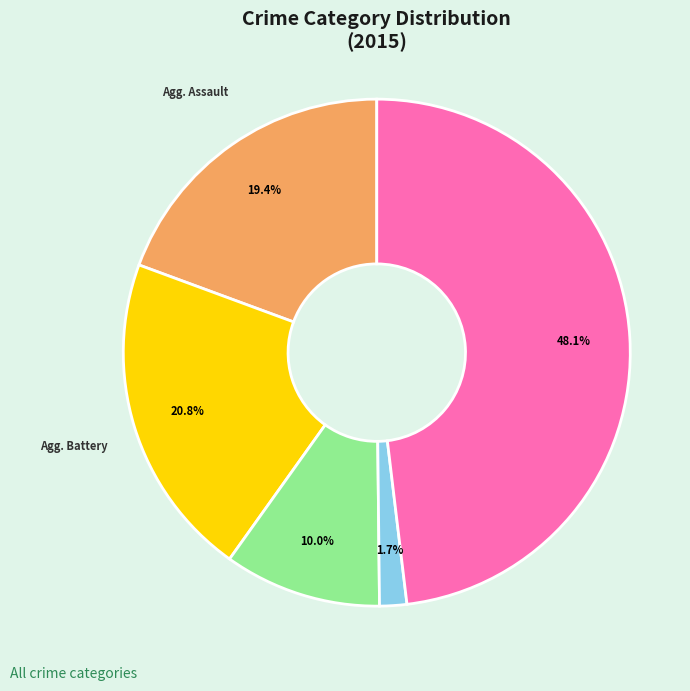

Is there any slice that represents more than half of the pie?

No